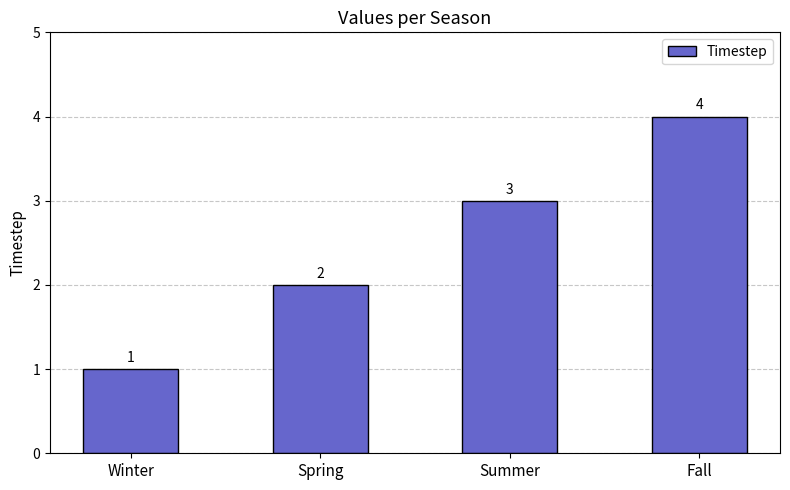

Reading left to right, extract all data points from this chart.

Winter=1	Spring=2	Summer=3	Fall=4